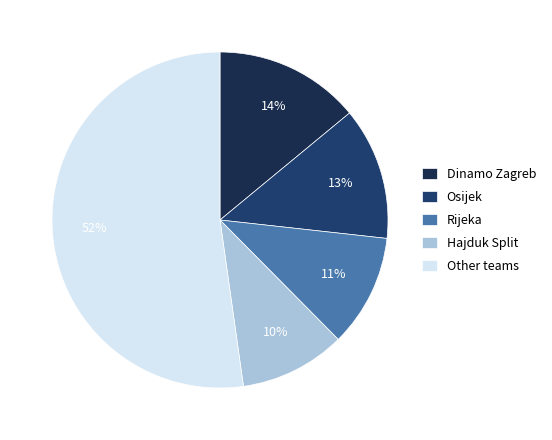

How many slices are in this pie chart?

5